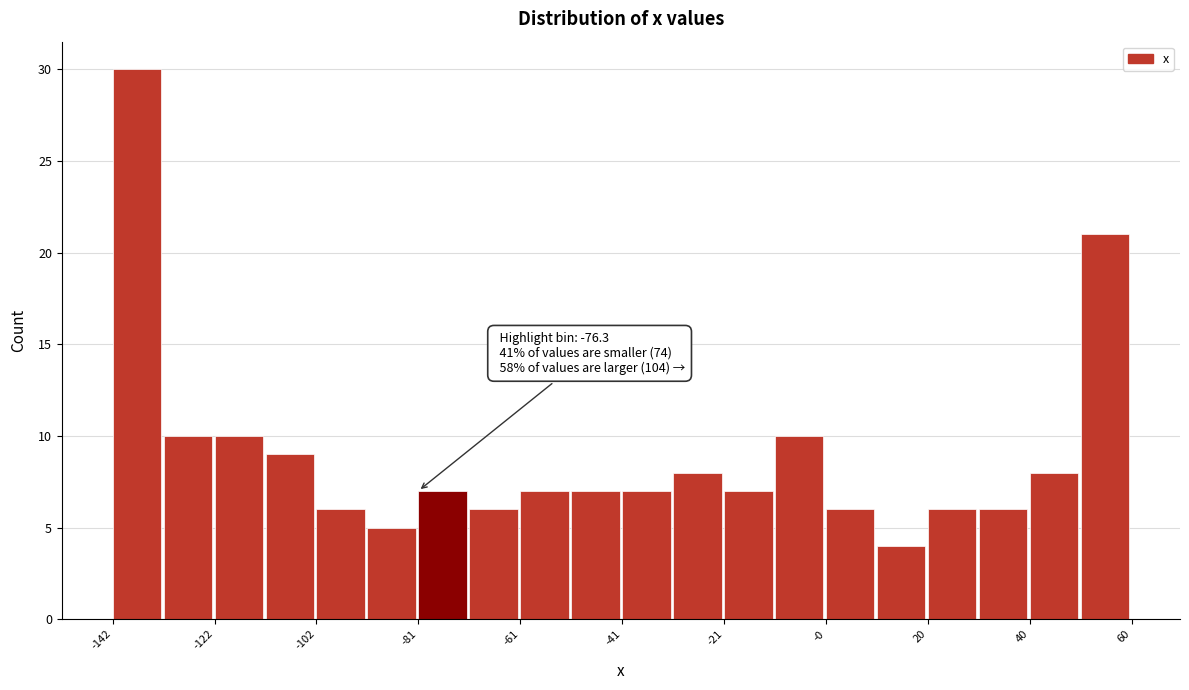

Read against the x-axis, roughly where is the centre of the tallest bar?

-135